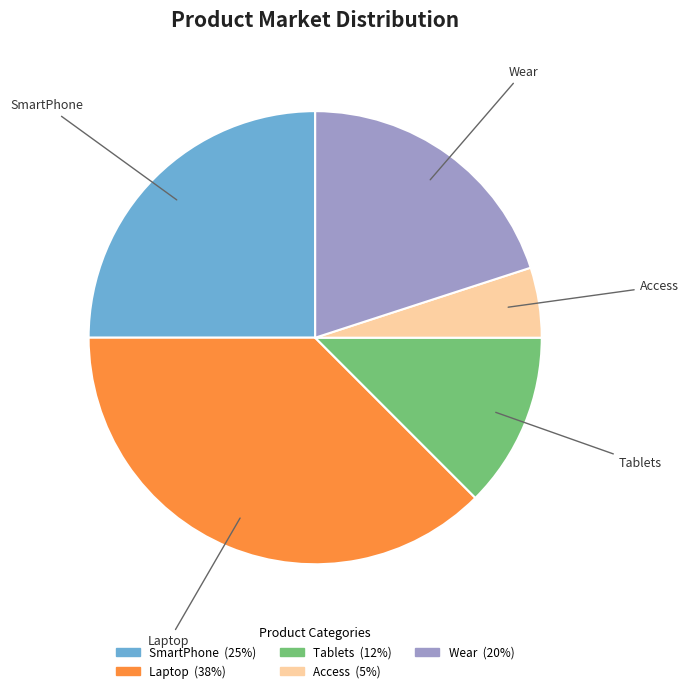

Count the number of slices in the pie.

5